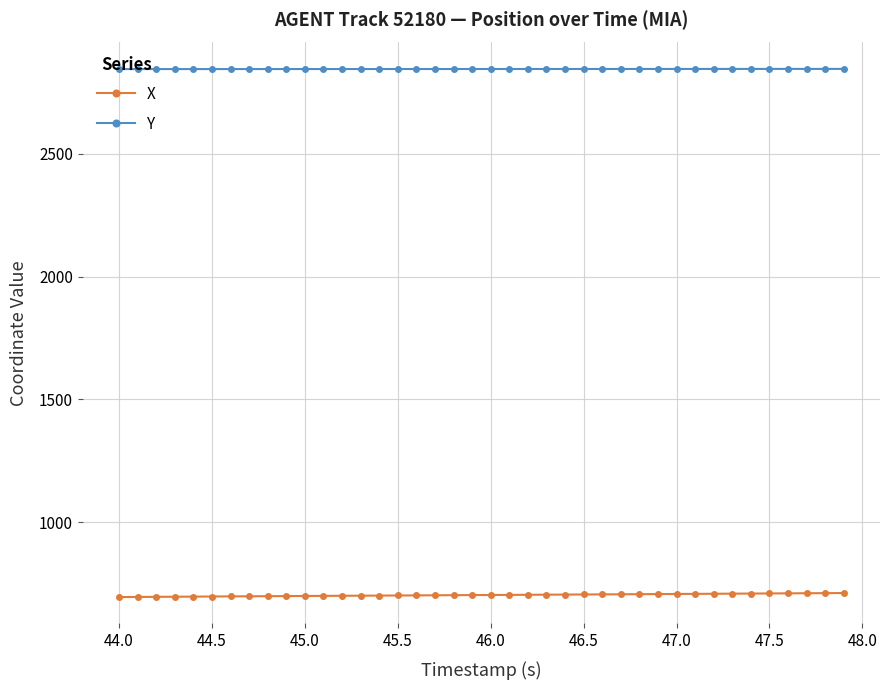

At how many categories does at least one series exceed 2711?

40